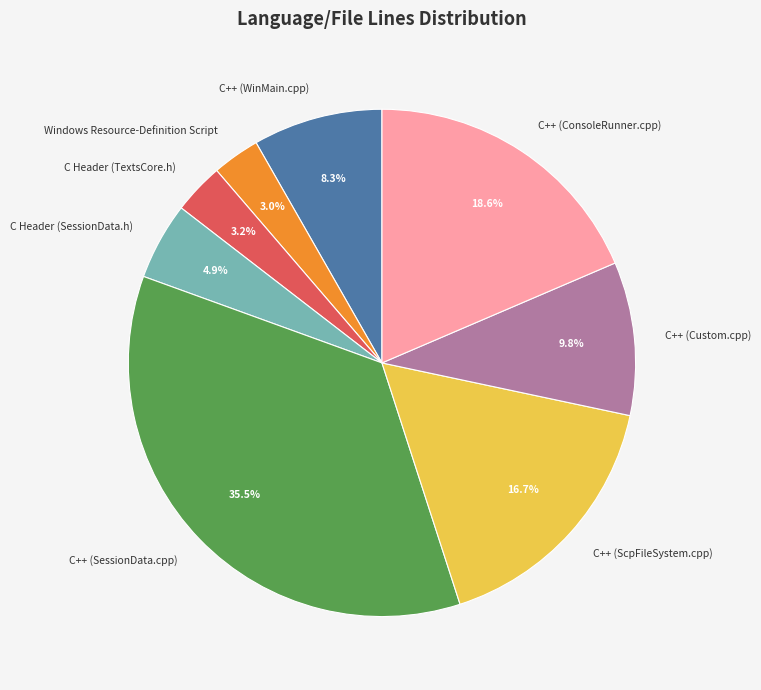

Which slice is the largest?

C++ (SessionData.cpp)